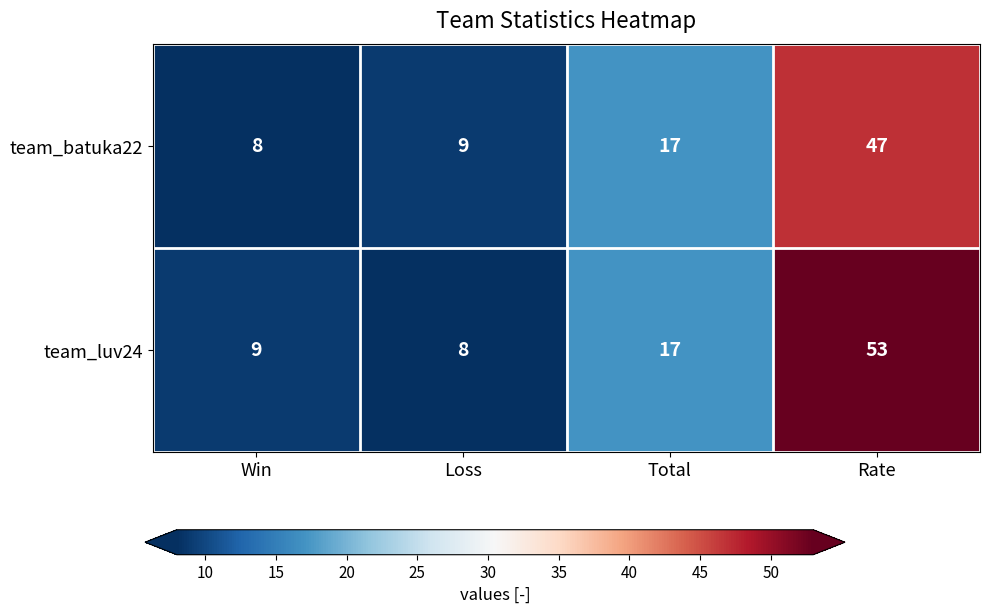

What is the average value of the team_luv24 series?

22